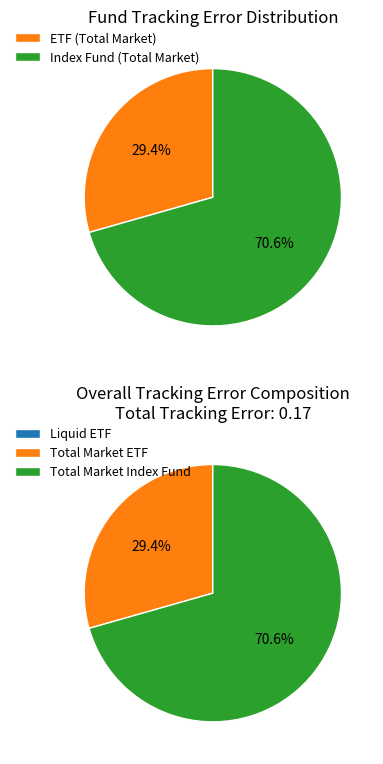

How many slices are in this pie chart?

3